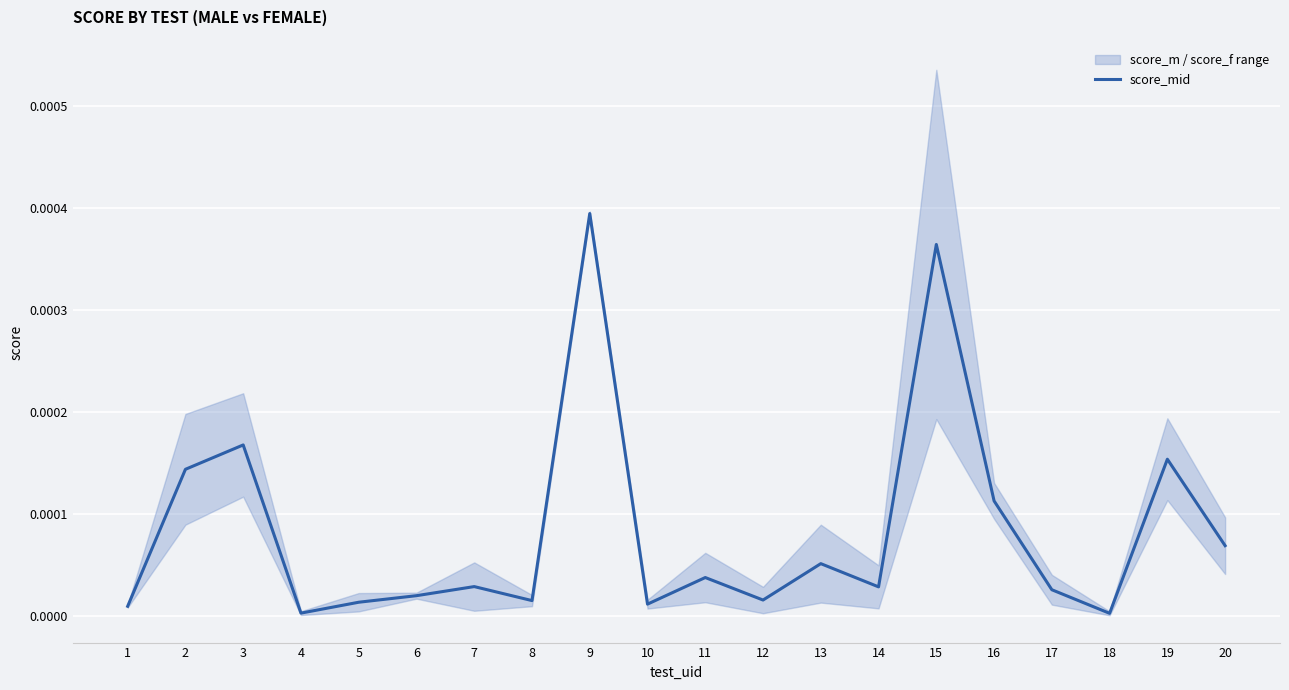

List the labels in order of value, largest first.

9, 15, 3, 19, 2, 16, 20, 13, 11, 7, 14, 17, 6, 12, 8, 5, 10, 1, 4, 18